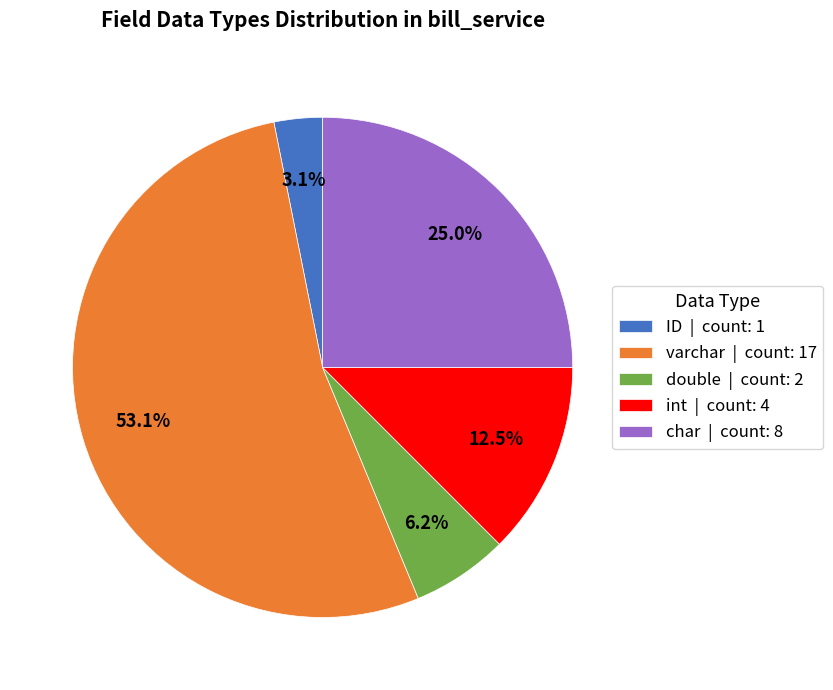

What percentage is the ID slice, to the nearest percent?

3%